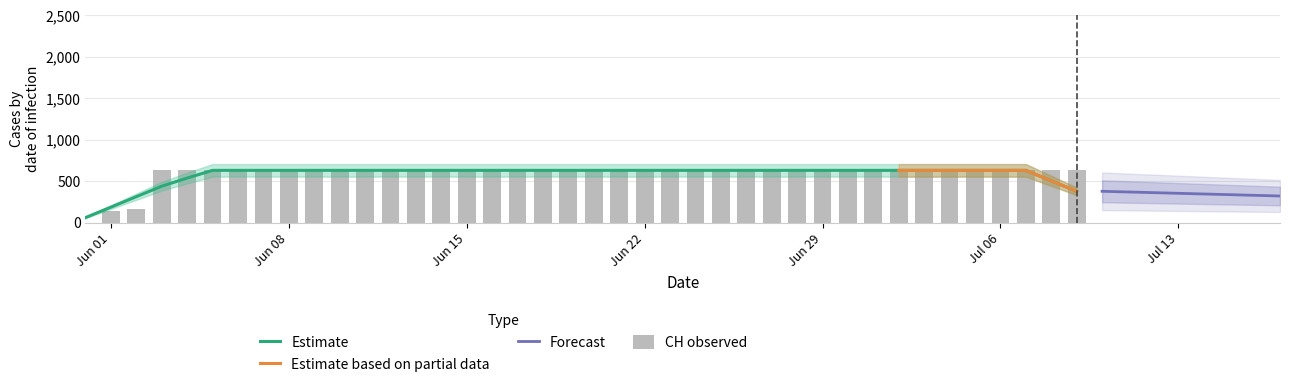

True or false: the data shows 631 at 2020-06-07.

True